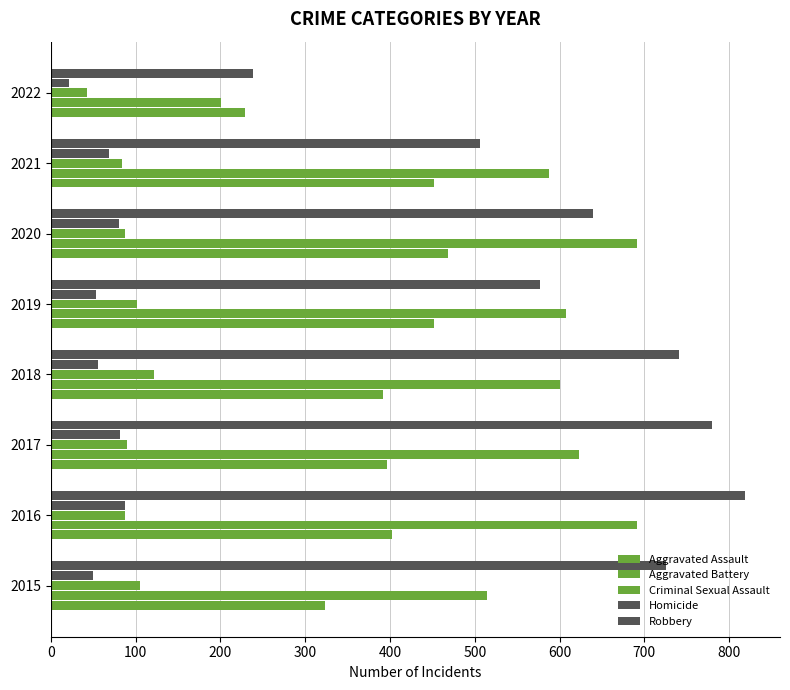

How many series are shown in this chart?

5